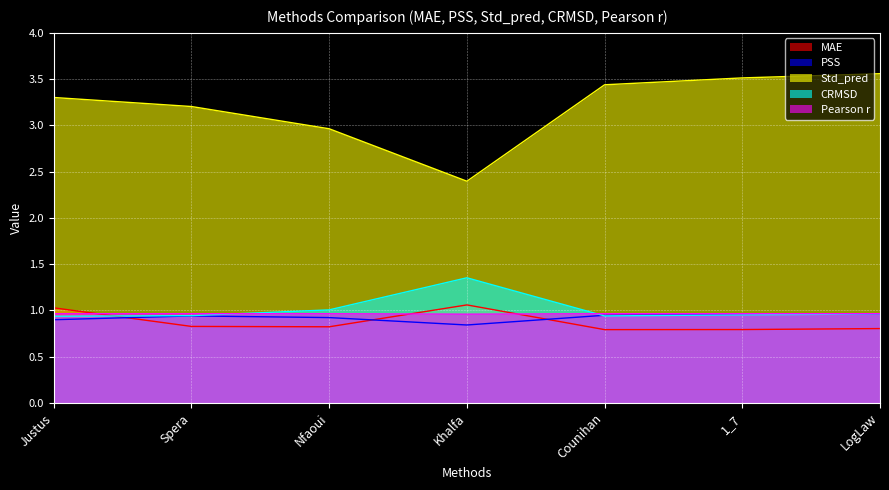

True or false: MAE and Std_pred cross at least once.

False